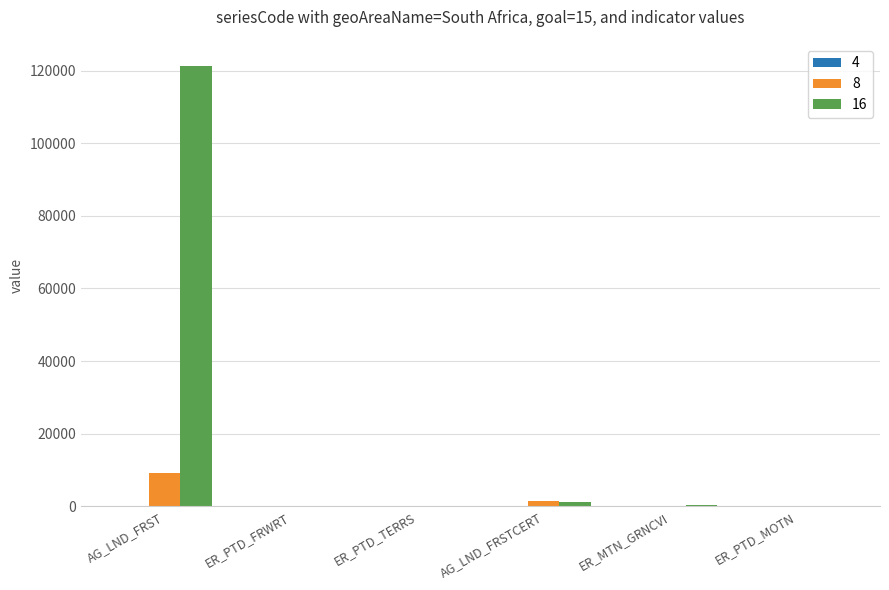

At which label does 8 reach its peak?

AG_LND_FRST